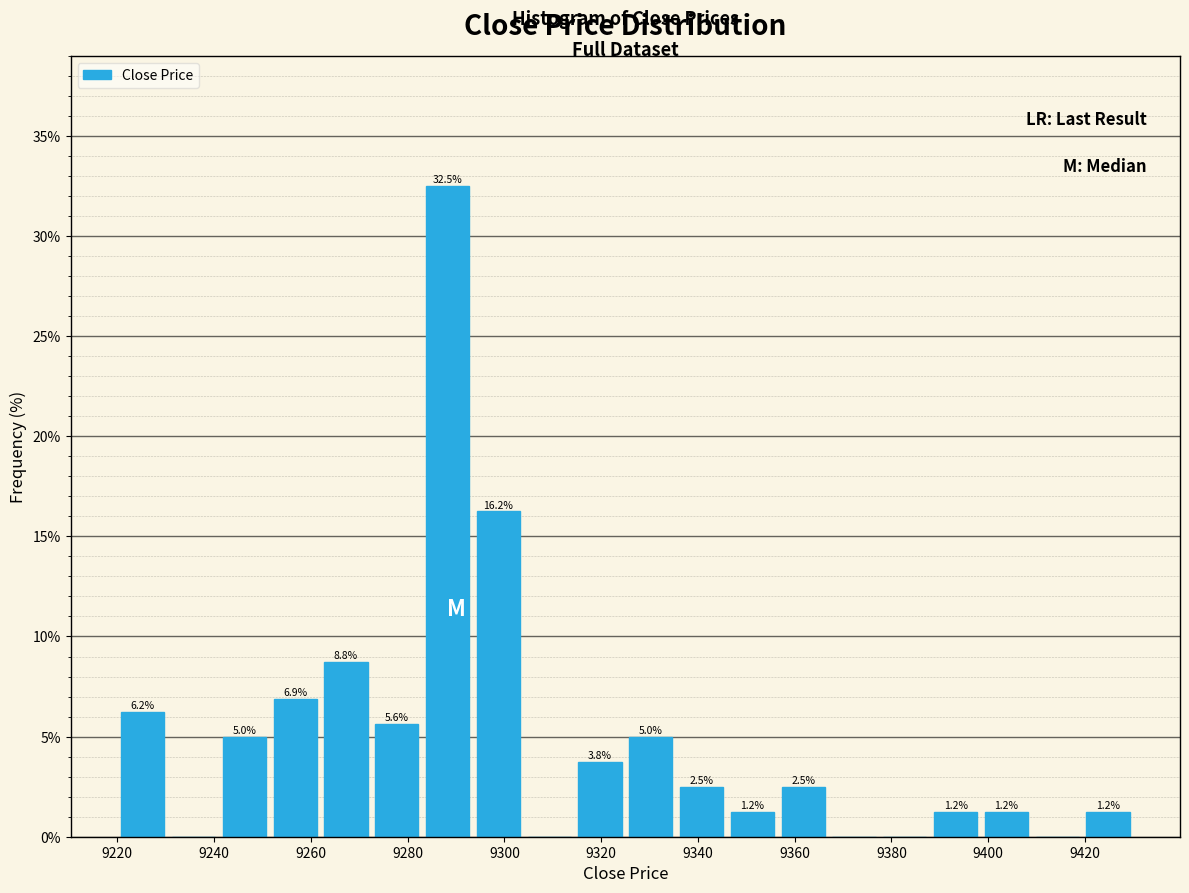

Over which range of the x-axis is the bar tallest?

9283.0 to 9293.5